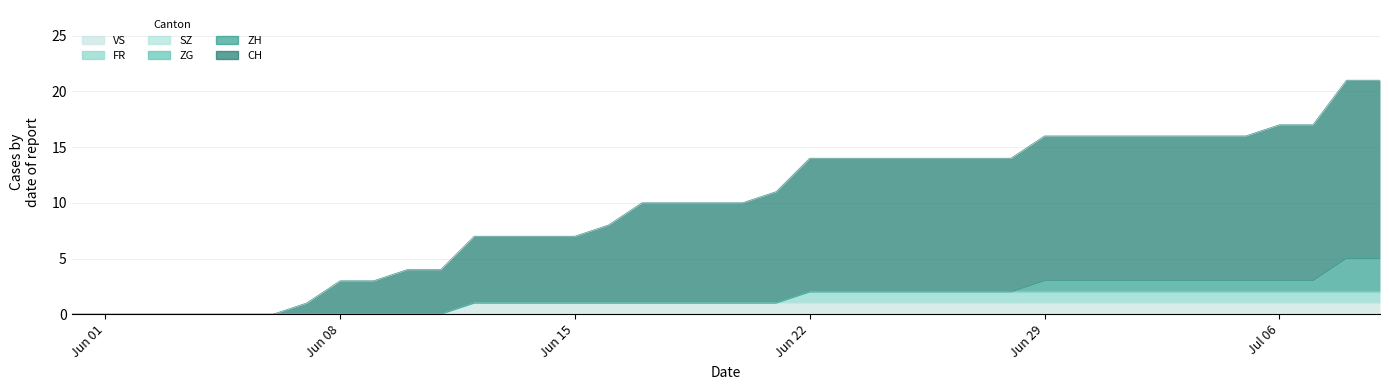

What is the difference between the maximum and minimum values in the VS series?

1